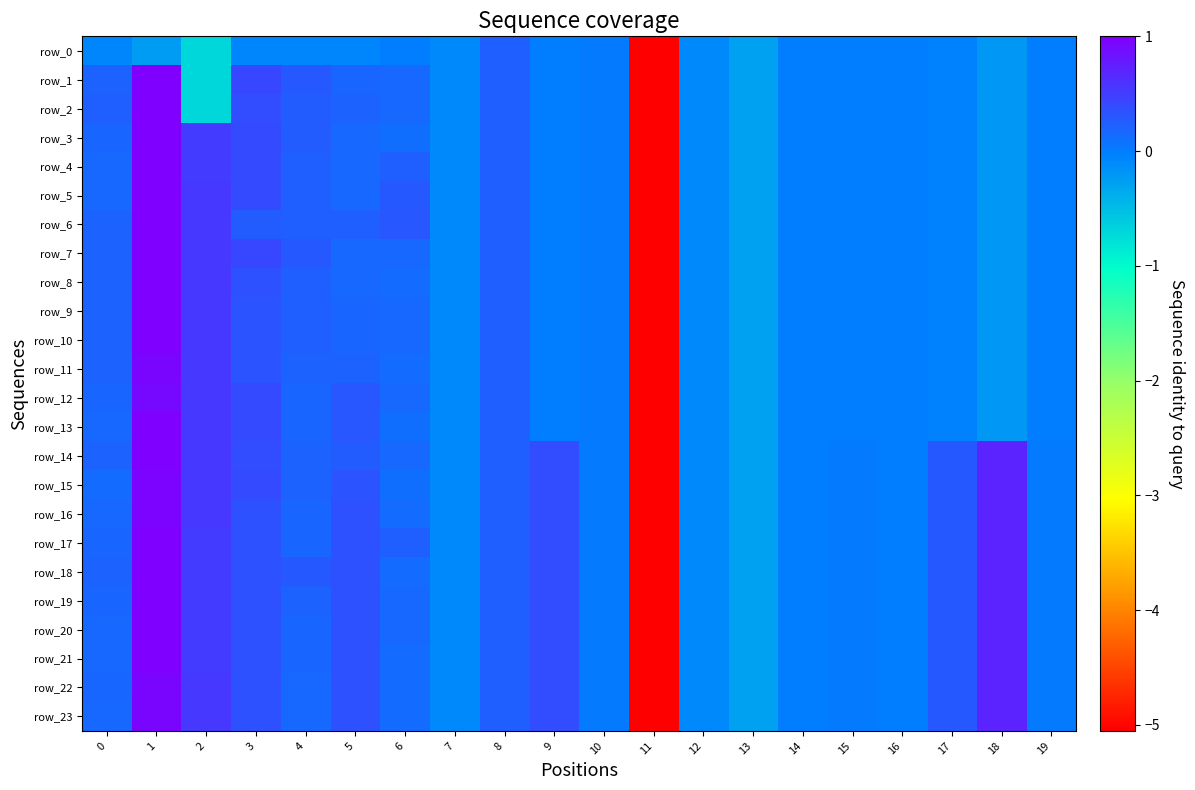

List the series in order of their peak value, highest first.

row_3, row_4, row_5, row_13, row_18, row_21, row_1, row_2, row_6, row_7, row_8, row_9, row_10, row_14, row_17, row_19, row_20, row_15, row_16, row_22, row_23, row_11, row_12, row_0